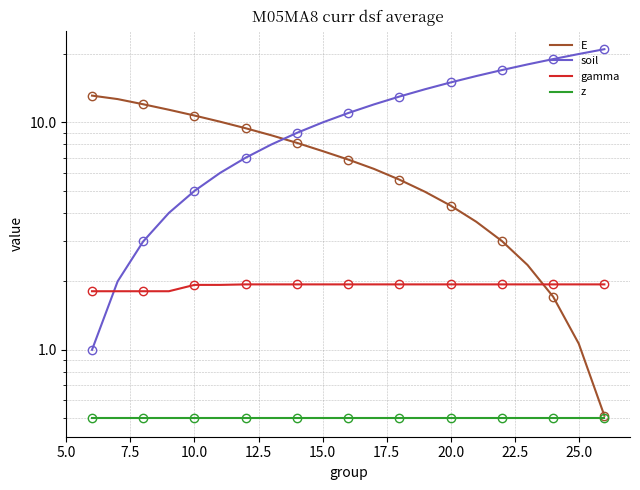

What are all the series names shown in the legend?

E, soil, gamma, z